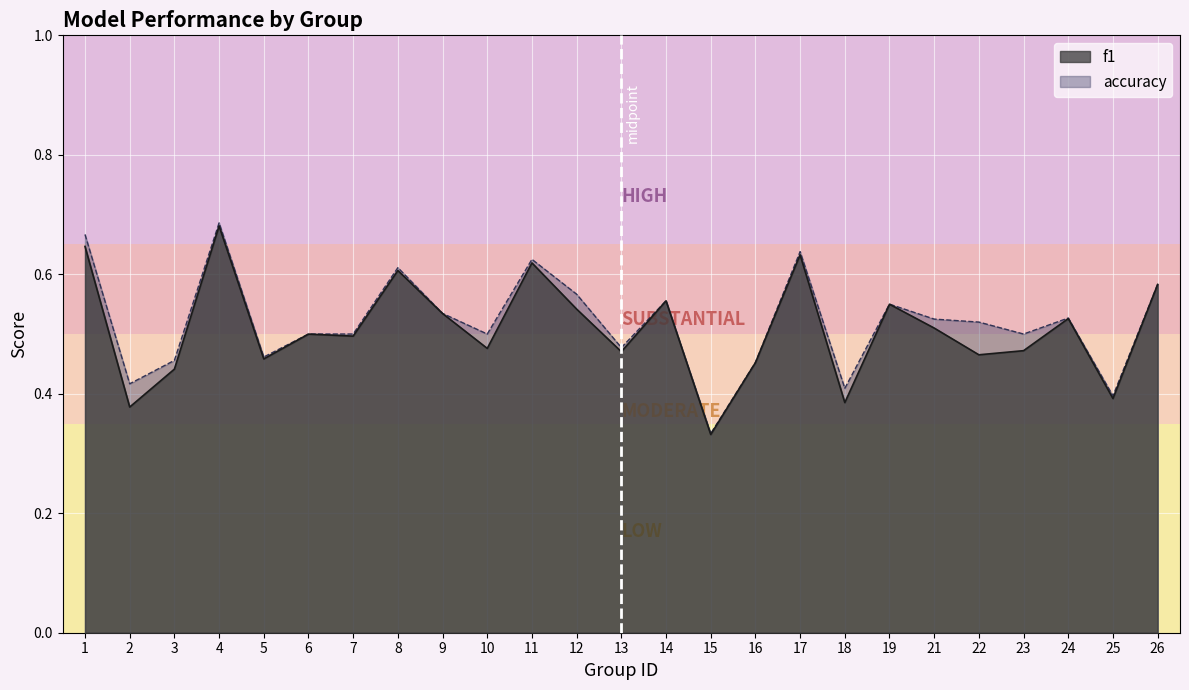

Which series has the largest range (max minus min)?

accuracy